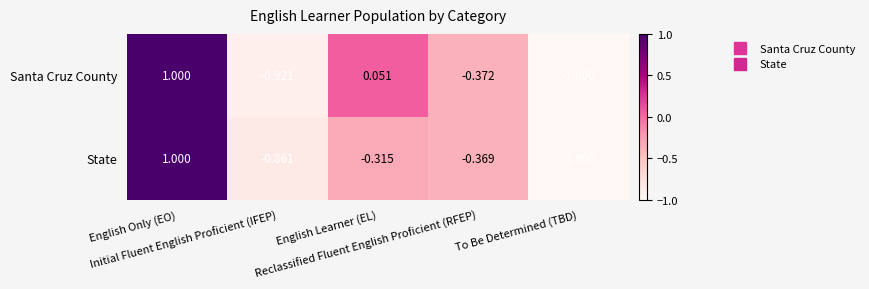

Count the number of data series in this chart.

2